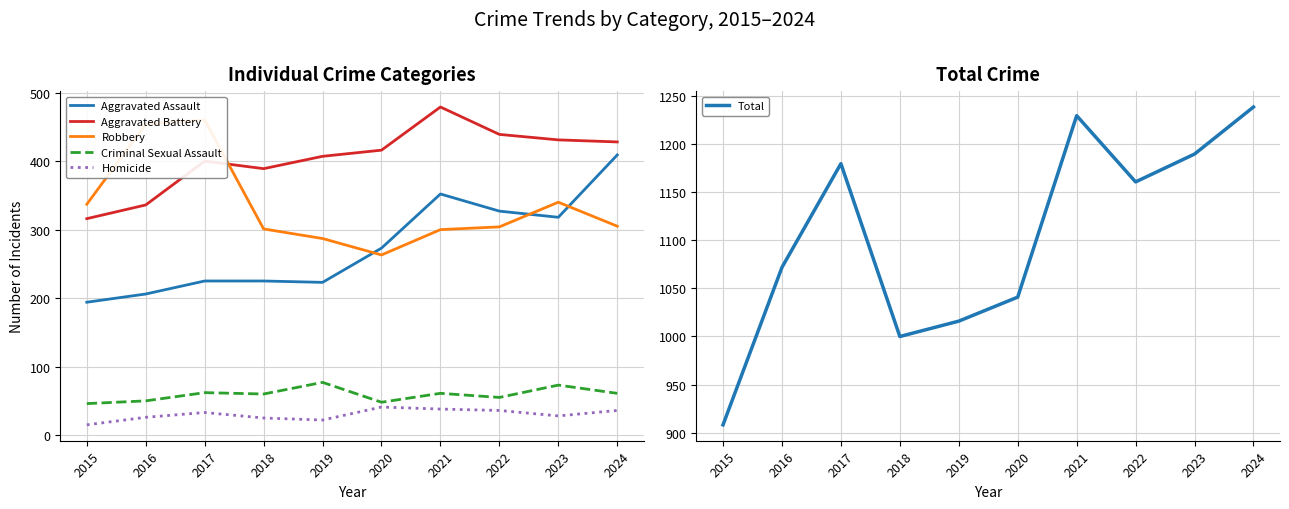

List the series in order of their peak value, lowest first.

Homicide, Criminal Sexual Assault, Aggravated Assault, Robbery, Aggravated Battery, Total